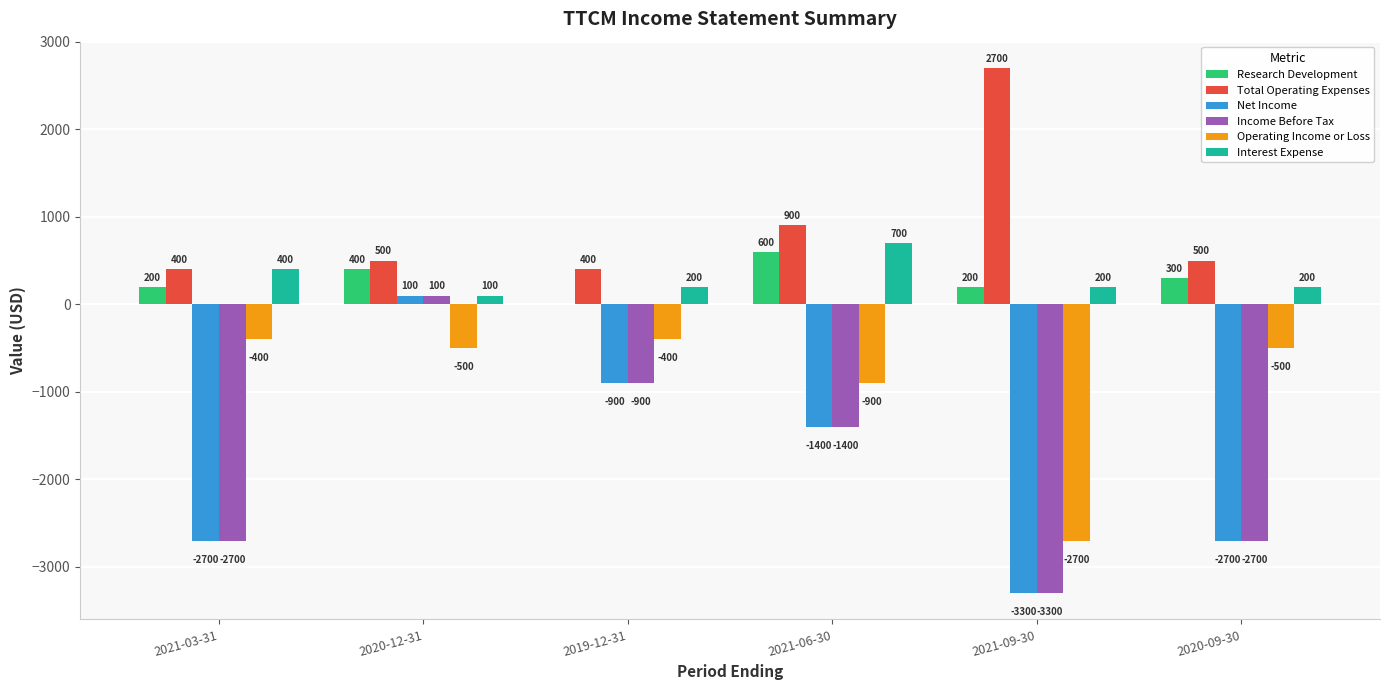

How many groups of bars are there?

6